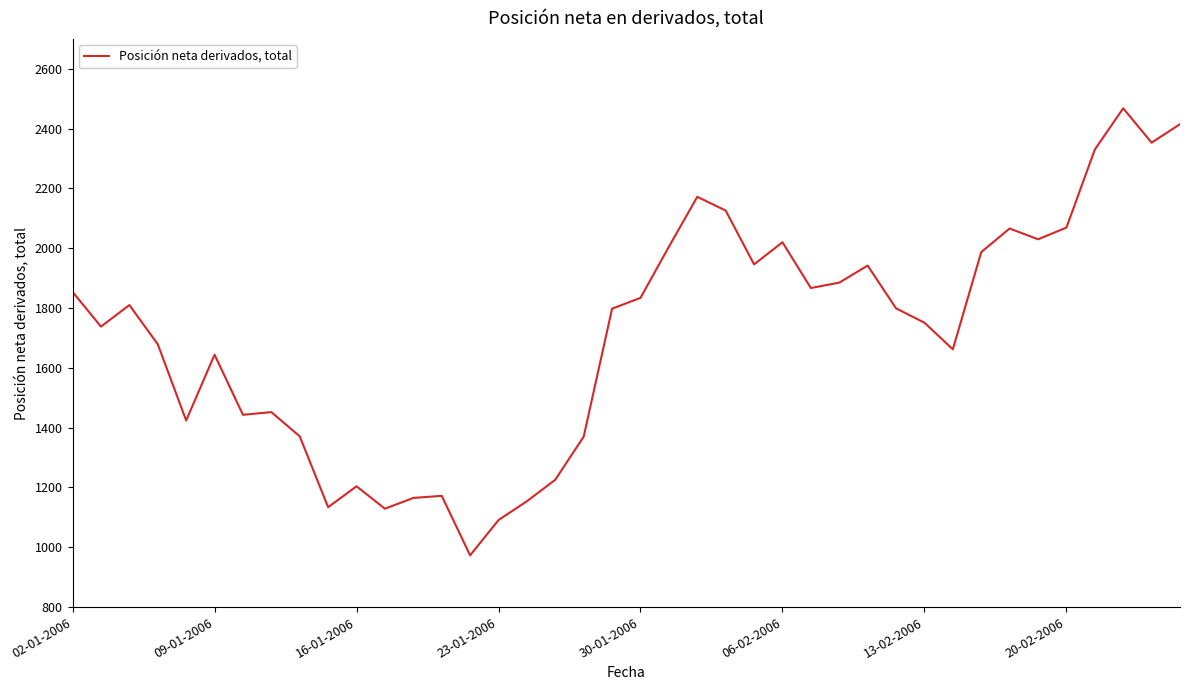

What is the maximum value shown in the chart?

2468